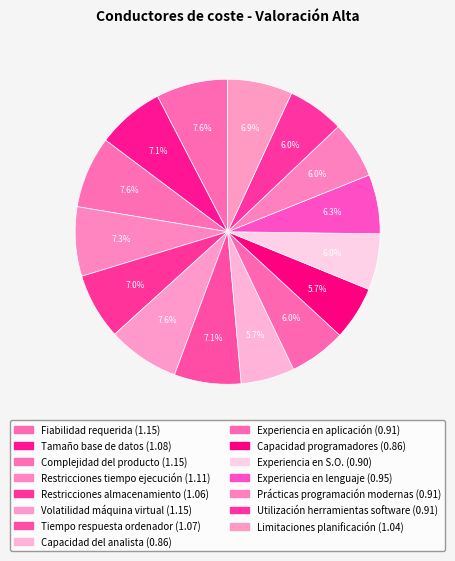

What percentage is NOT represented by Complejidad del producto?

92.4%